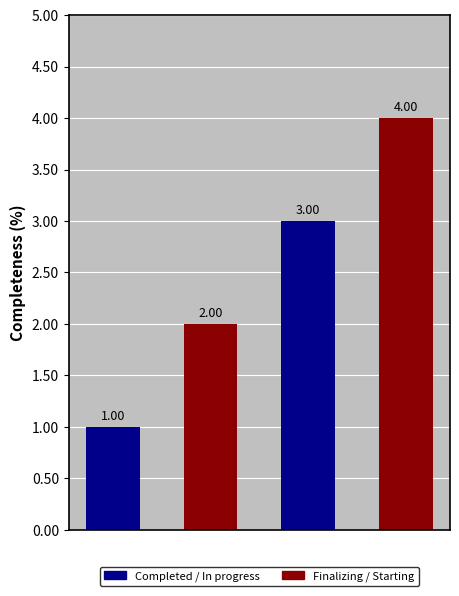

How many data points are less than 3?

2